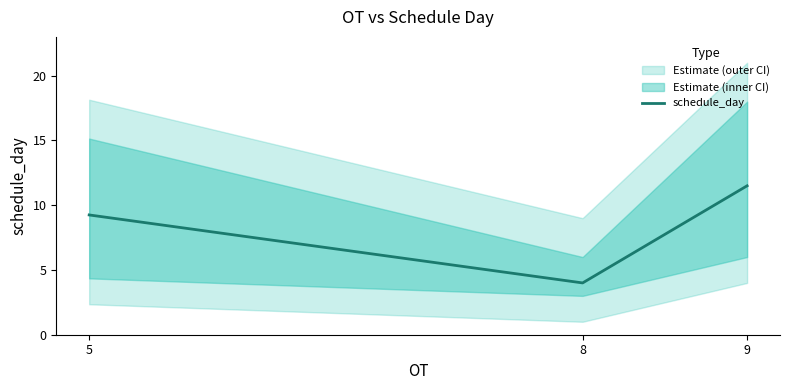

Which category has the lowest value across all series?

8